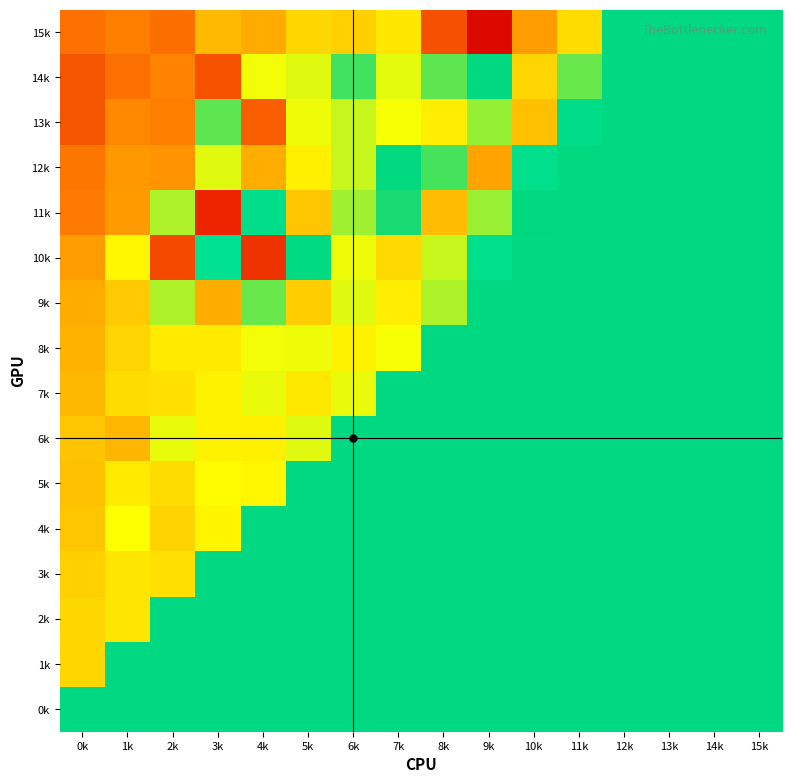

What is the spread (max minus min) of values at 1k?

1.8